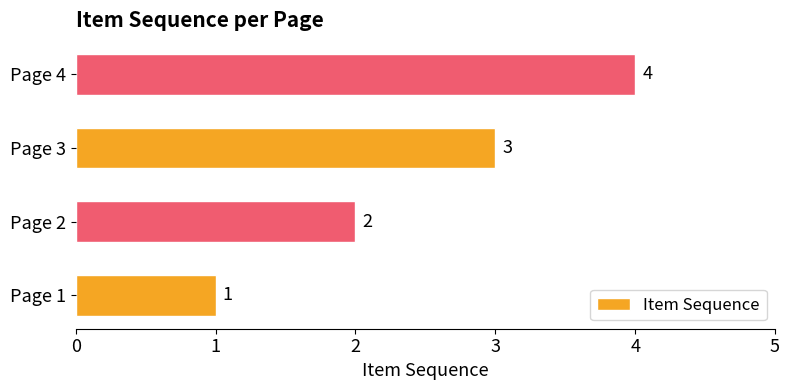

How many distinct data groups are displayed?

1